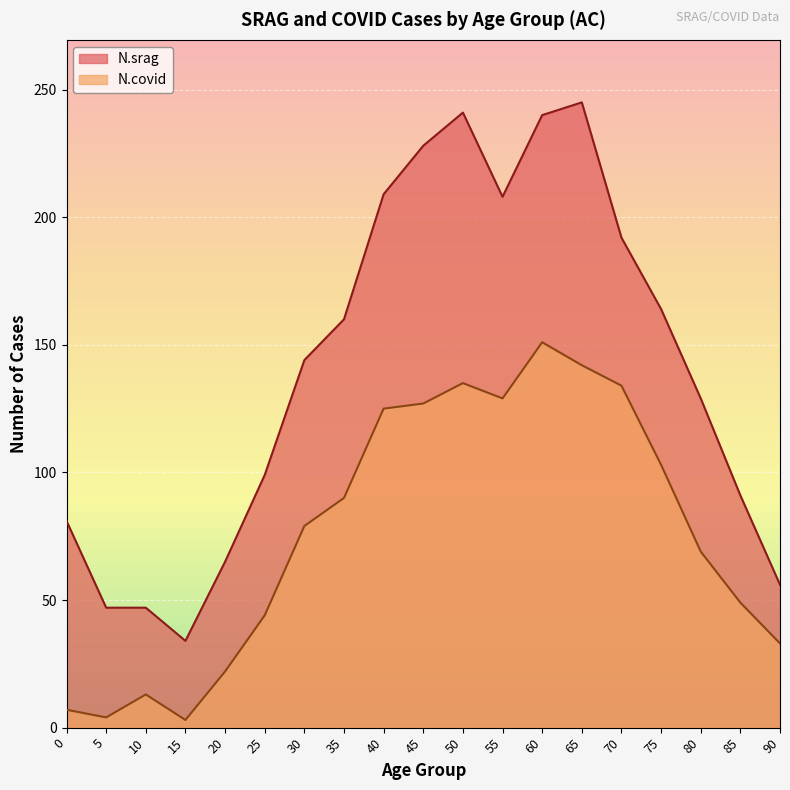

The value of N.srag at 30 is 144. True or false?

True